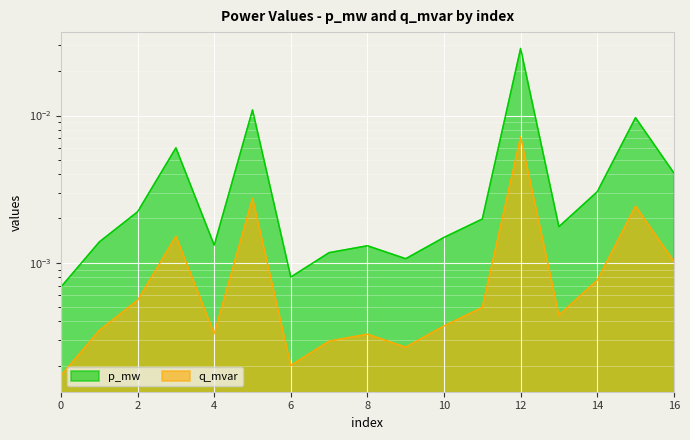

Is the value of p_mw at 5 greater than the value of q_mvar at 4?

Yes